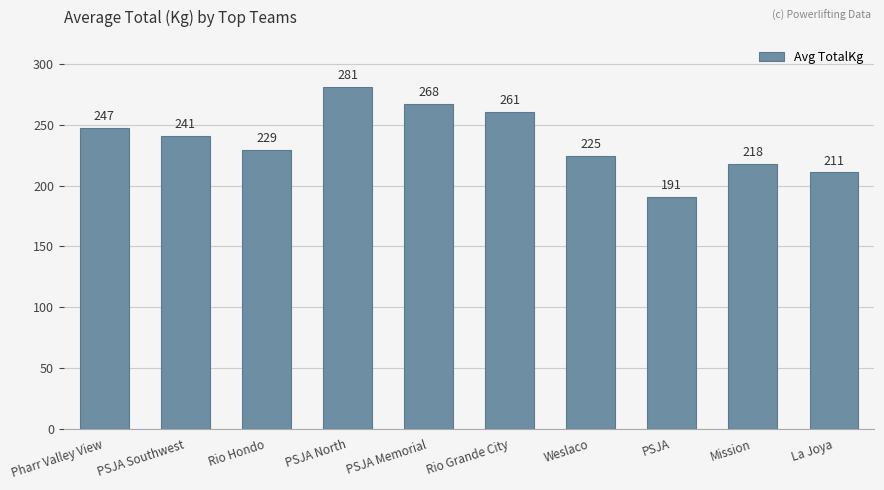

Rank the categories by value from highest to lowest.

PSJA North, PSJA Memorial, Rio Grande City, Pharr Valley View, PSJA Southwest, Rio Hondo, Weslaco, Mission, La Joya, PSJA